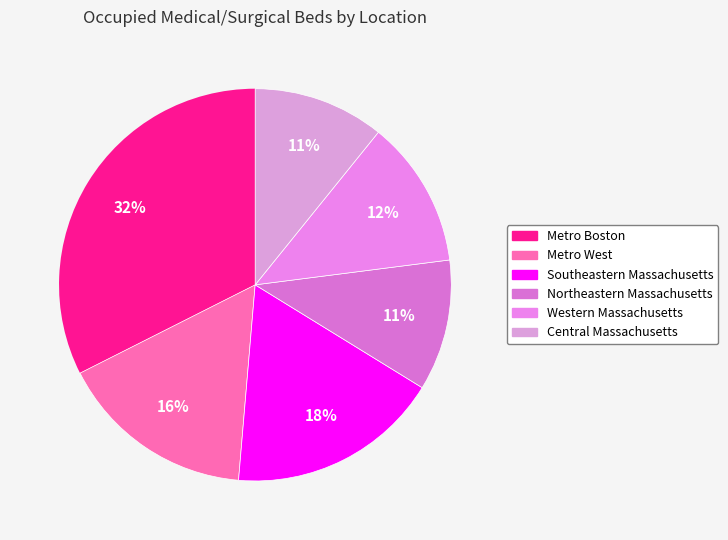

Is it true that Northeastern Massachusetts is 11% of the pie?

True